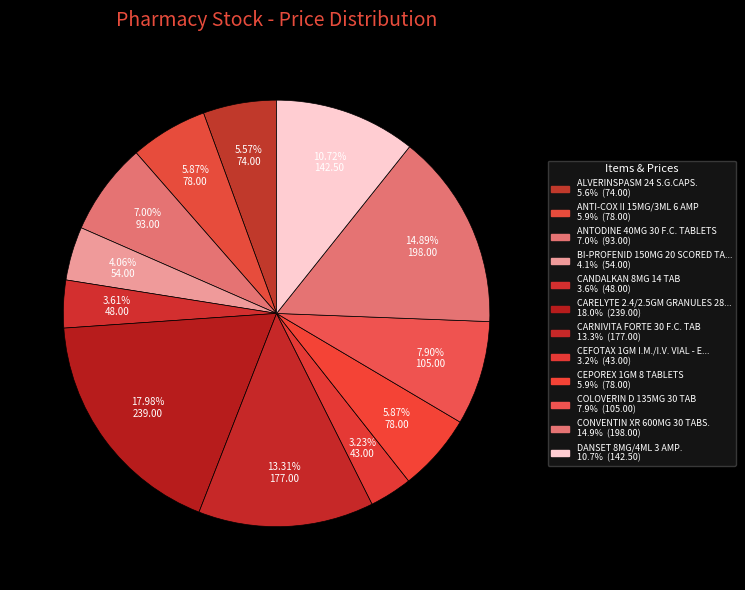

Count the number of slices in the pie.

12